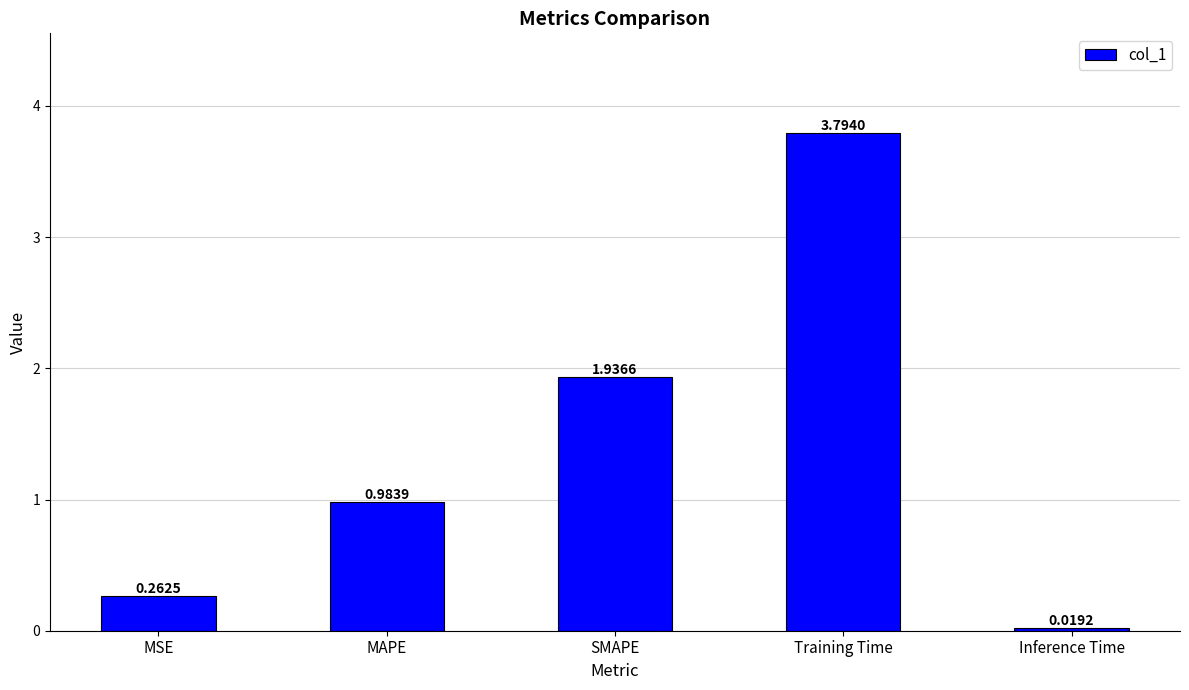

List the labels in order of value, smallest first.

Inference Time, MSE, MAPE, SMAPE, Training Time